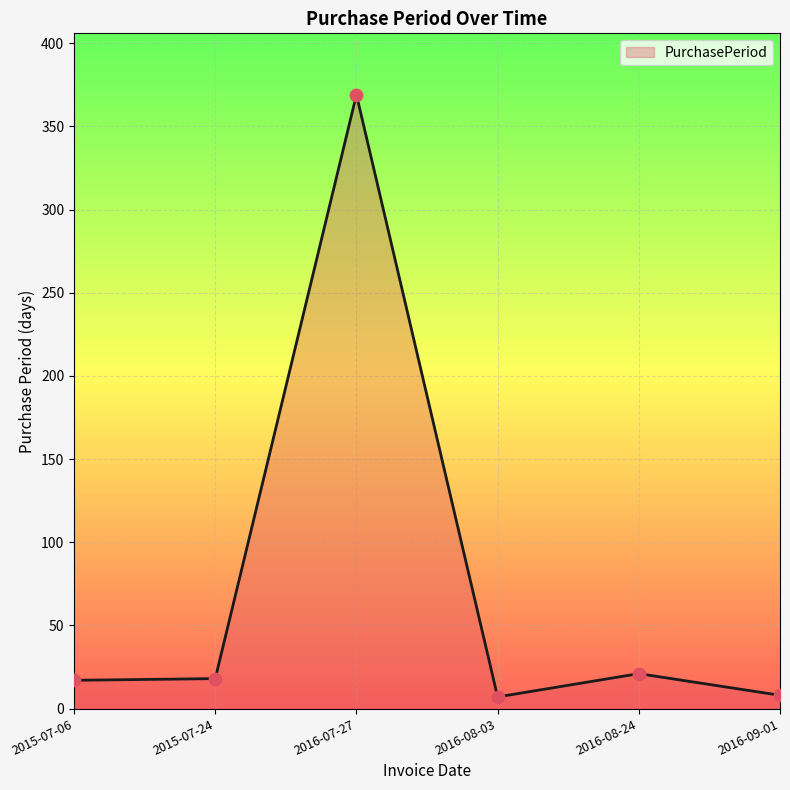

What is the change in value from 2015-07-06 to 2016-09-01?

-9